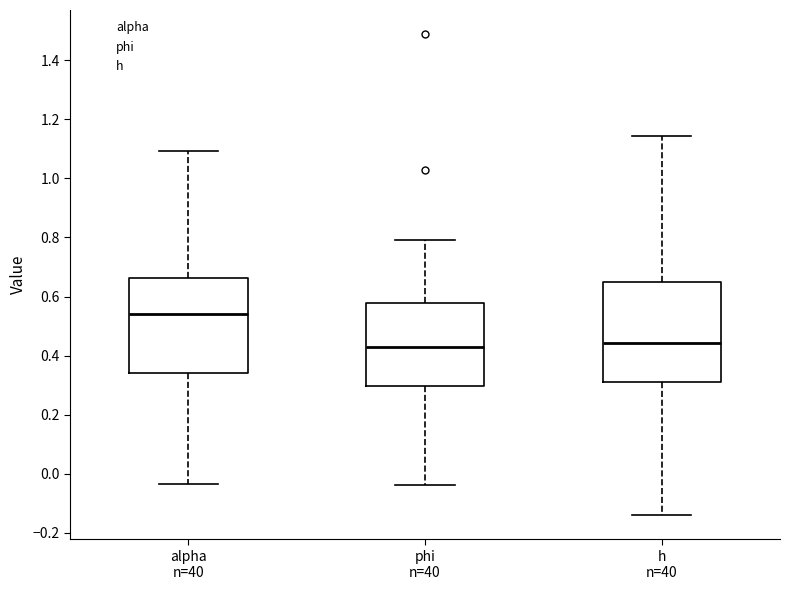

Reading left to right, transcribe this box plot: for each box, give where its median line is, the range the box spans, and where its two whiskers end, as read against the y-axis. The values are not printed on the chart, so give them approximately, as read against the axis.

alpha n=40: median 0.54, box 0.34 to 0.66, whiskers -0.04 to 1.10
phi n=40: median 0.44, box 0.30 to 0.58, whiskers -0.04 to 0.80
h n=40: median 0.44, box 0.30 to 0.64, whiskers -0.14 to 1.14